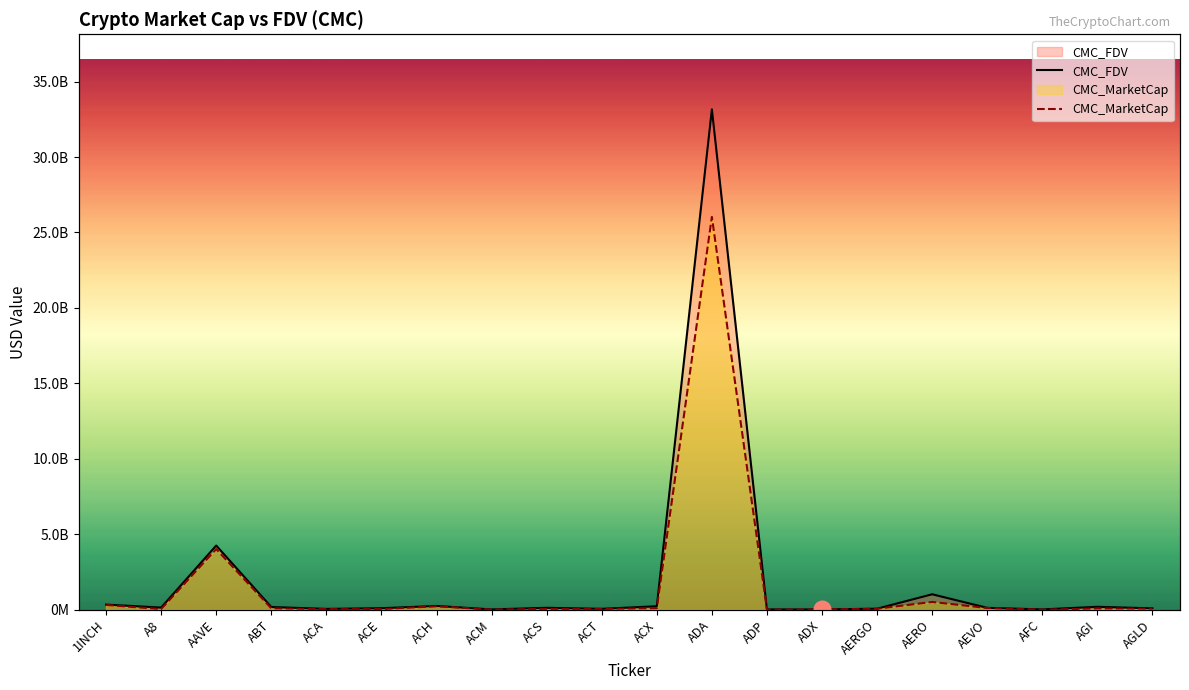

What are all the series names shown in the legend?

CMC_FDV, CMC_MarketCap